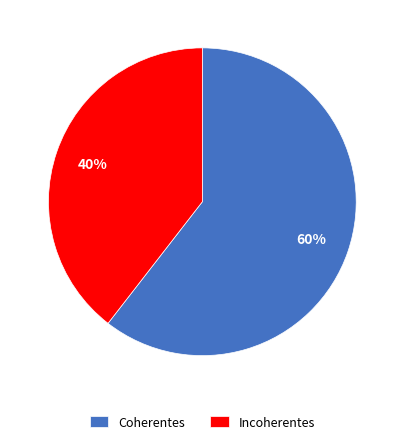

Between Incoherentes and Coherentes, which is larger?

Coherentes